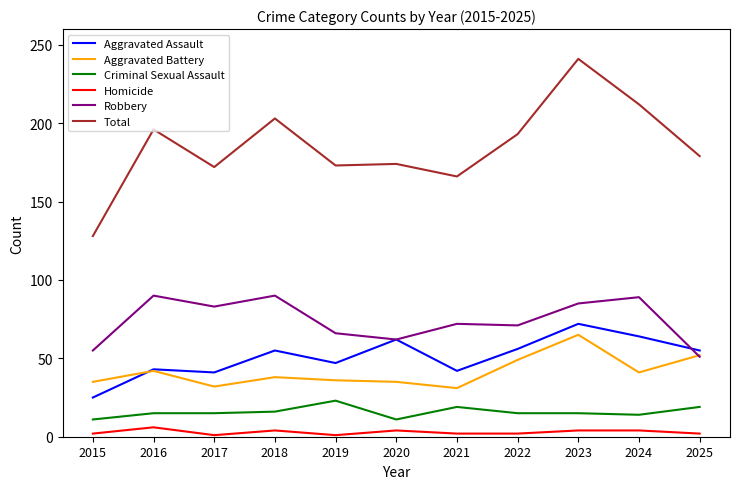

What is the difference between the maximum and minimum values in the Robbery series?

39